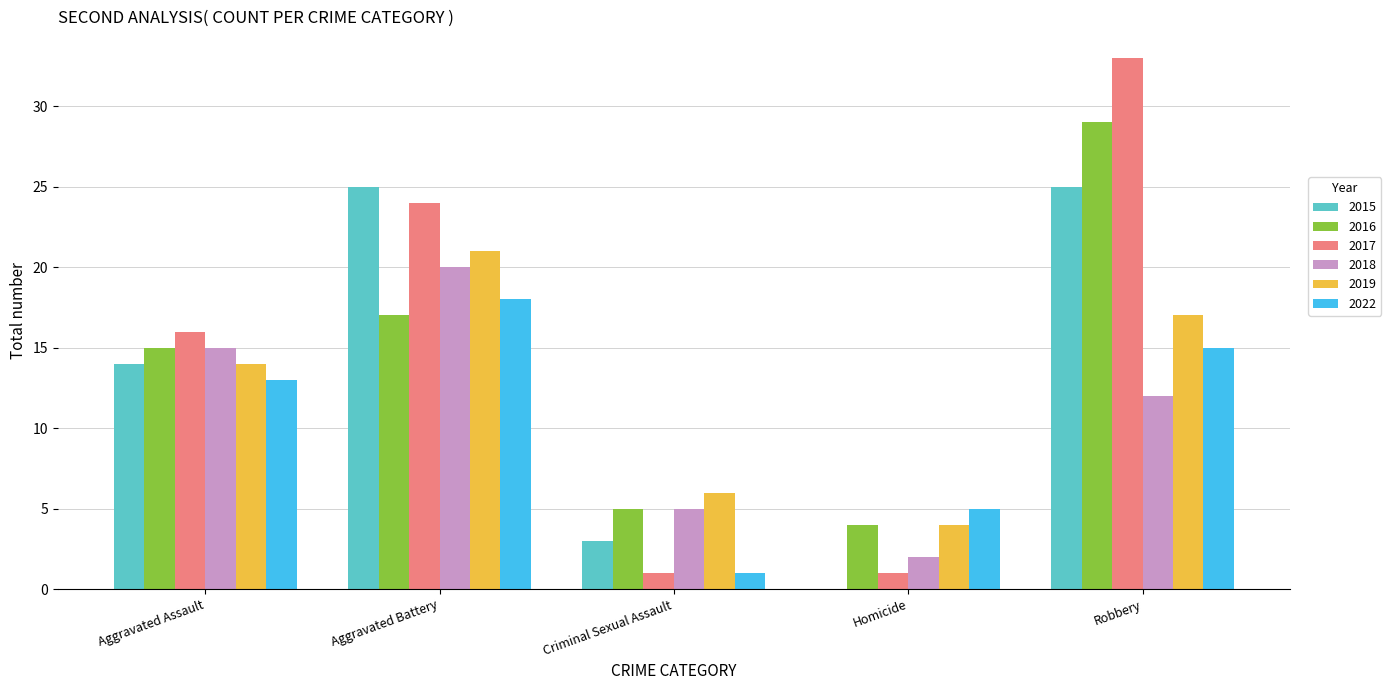

Where is 2018 nearest to the value 11?

Robbery